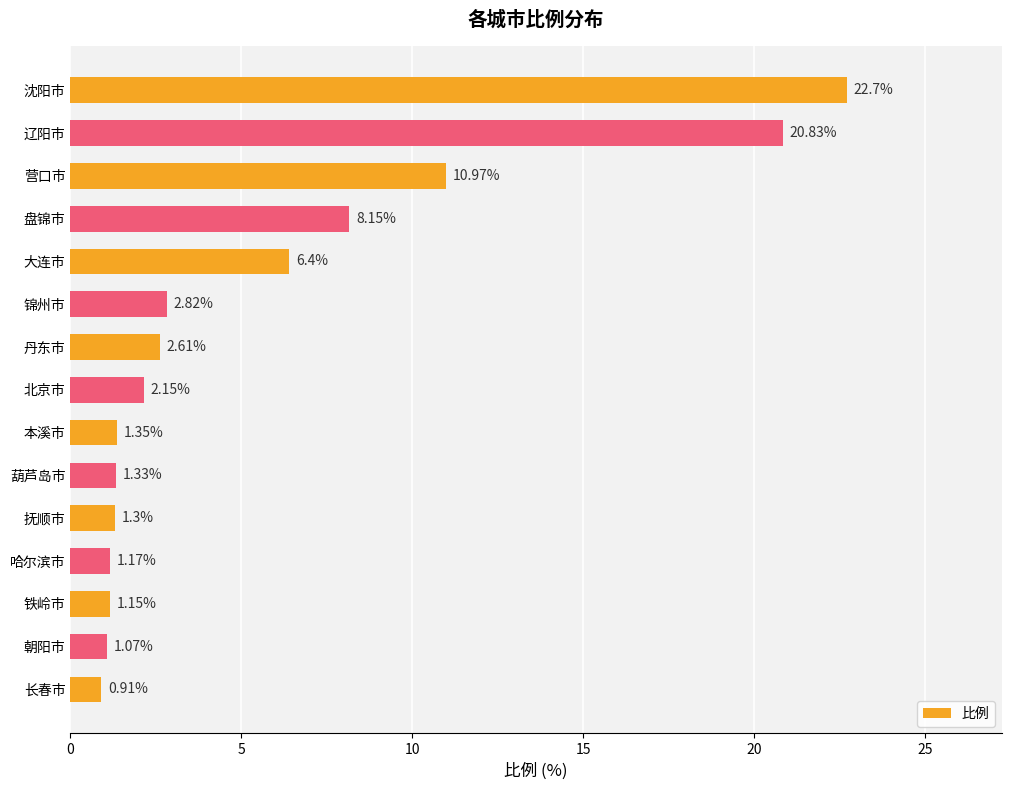

What is the difference between the maximum and minimum values?

21.8